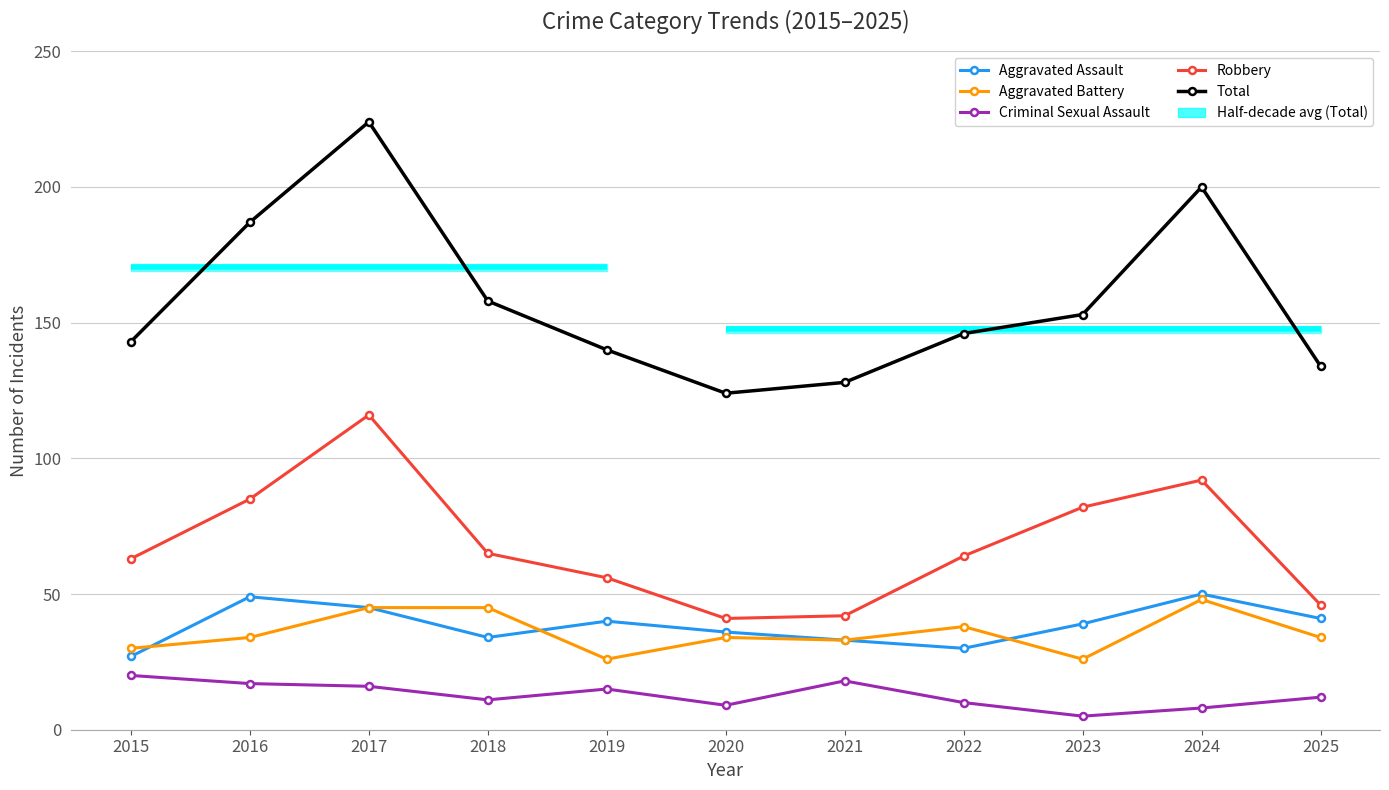

Where is the first local minimum for Total?

2020